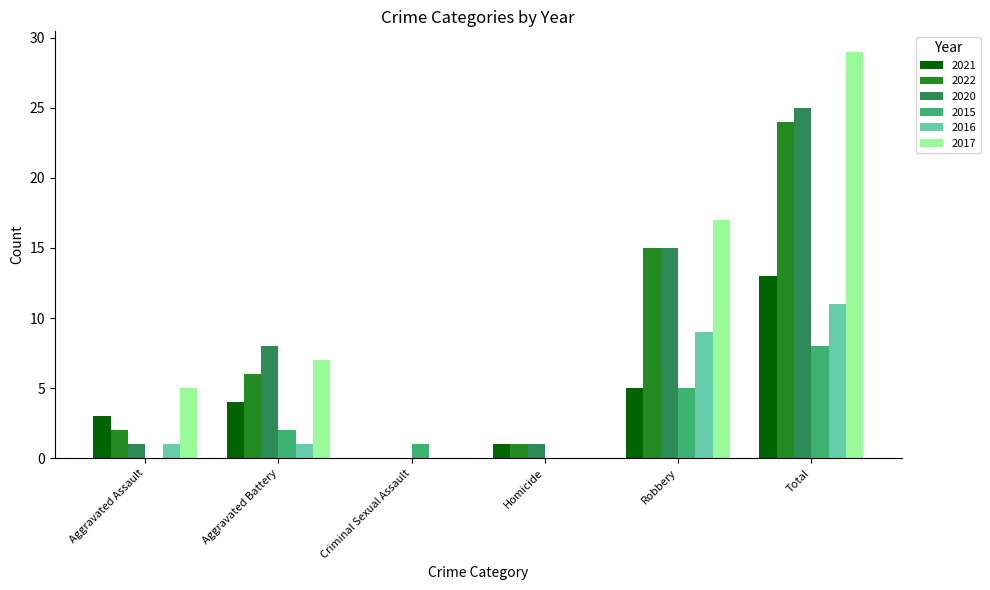

Between Criminal Sexual Assault and Total, which series saw the biggest shift?

2017